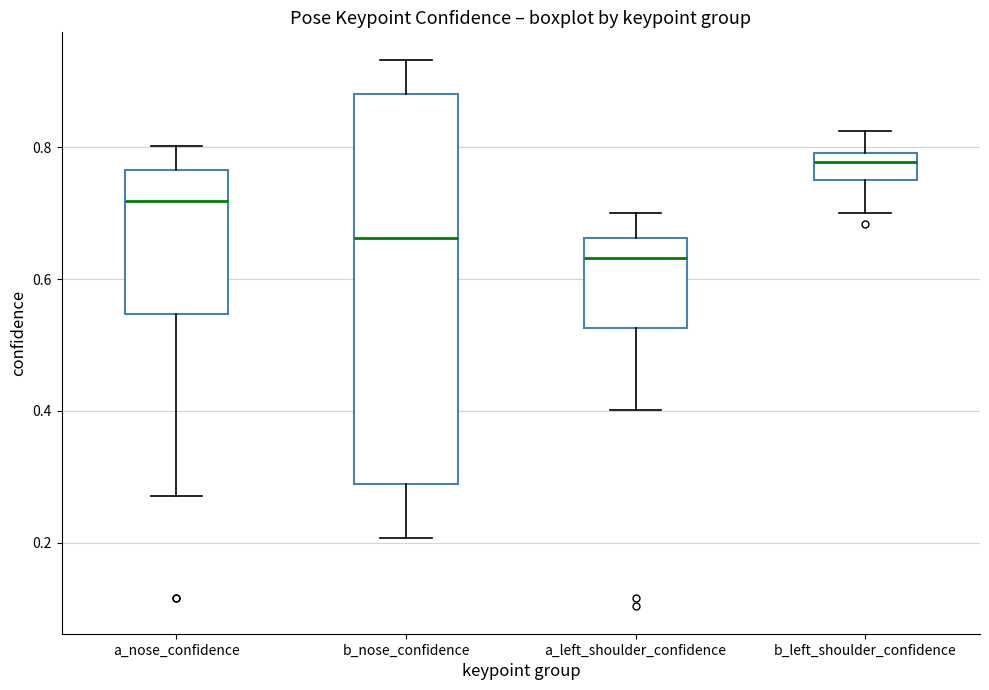

Where does the lower whisker of the box for b_nose_confidence end on the y-axis? The values are not printed on the chart, so give them approximately, as read against the axis.

0.20